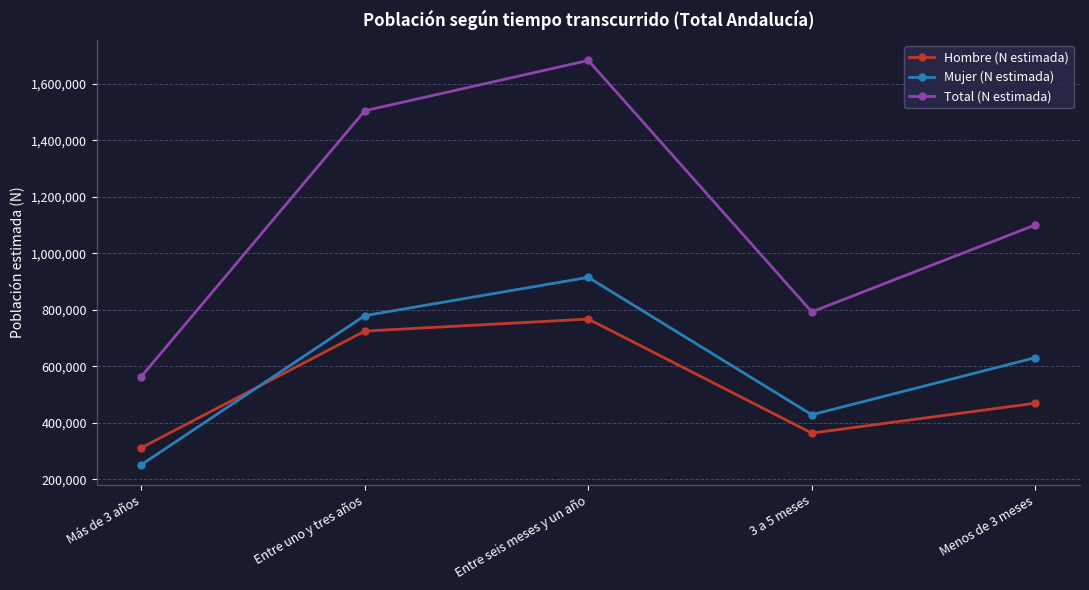

Reading left to right, transcribe all the data shown in this chart.

Hombre (N estimada): Más de 3 años=312194	Entre uno y tres años=725106	Entre seis meses y un año=767665	3 a 5 meses=364084	Menos de 3 meses=469833
Mujer (N estimada): Más de 3 años=252159	Entre uno y tres años=779799	Entre seis meses y un año=915148	3 a 5 meses=429020	Menos de 3 meses=630977
Total (N estimada): Más de 3 años=564353	Entre uno y tres años=1504905	Entre seis meses y un año=1682812	3 a 5 meses=793104	Menos de 3 meses=1100810